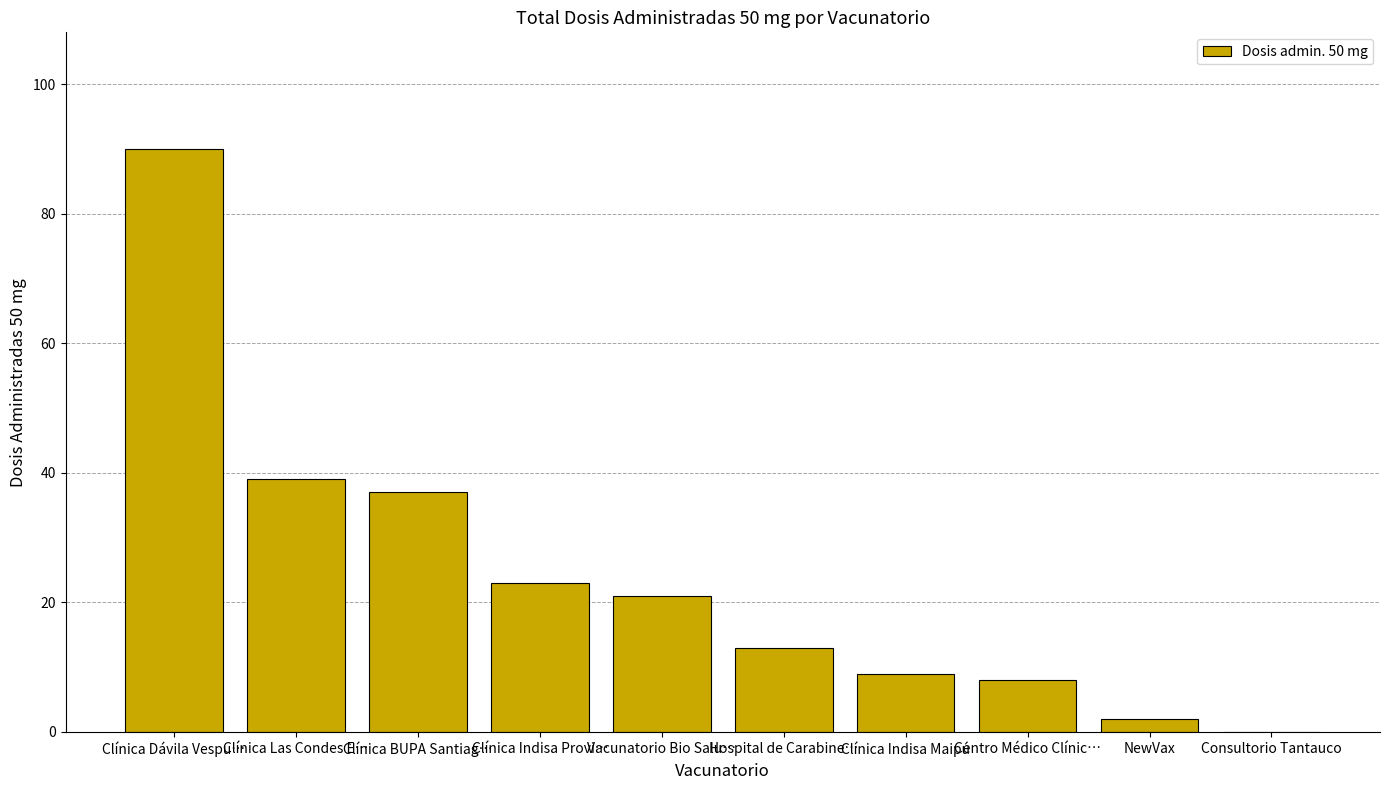

At which category does the chart reach its peak across all series?

Clínica Dávila Vespu…